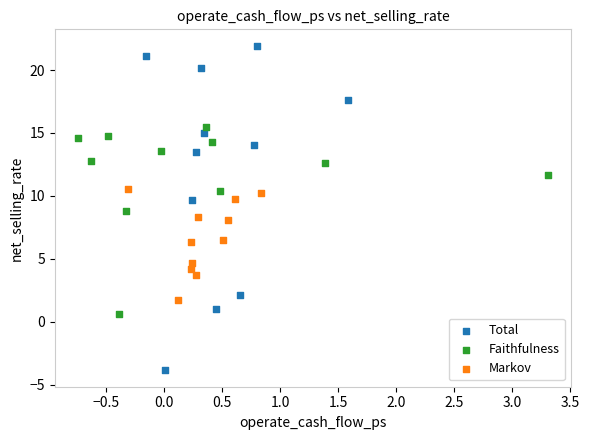

Which series contains the highest Y value?

Total